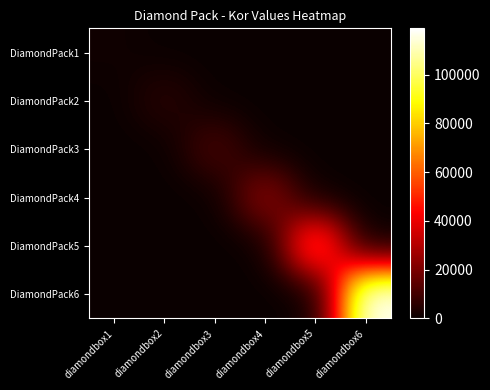

Which label corresponds to the smallest value in the chart?

diamondbox2